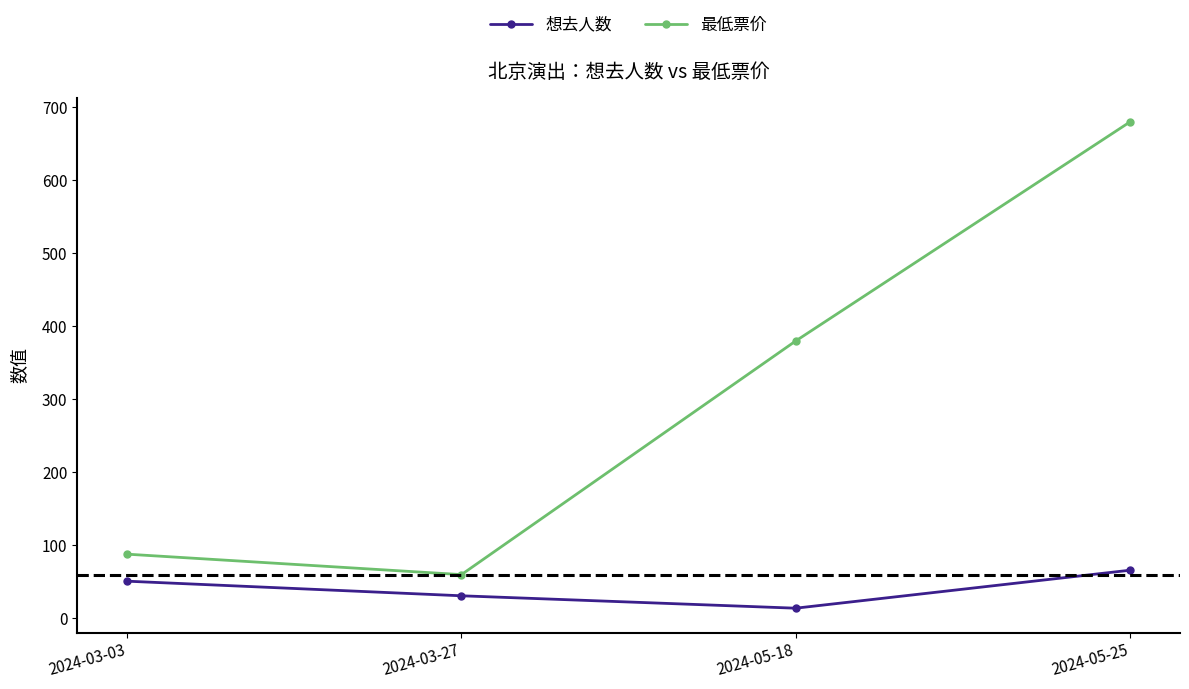

What are all the series names shown in the legend?

想去人数, 最低票价